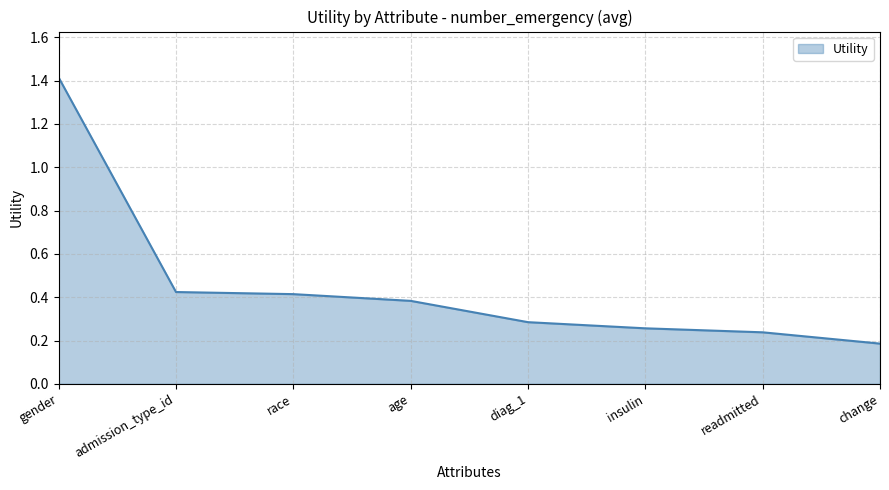

What is the change in value from gender to change?

-1.2